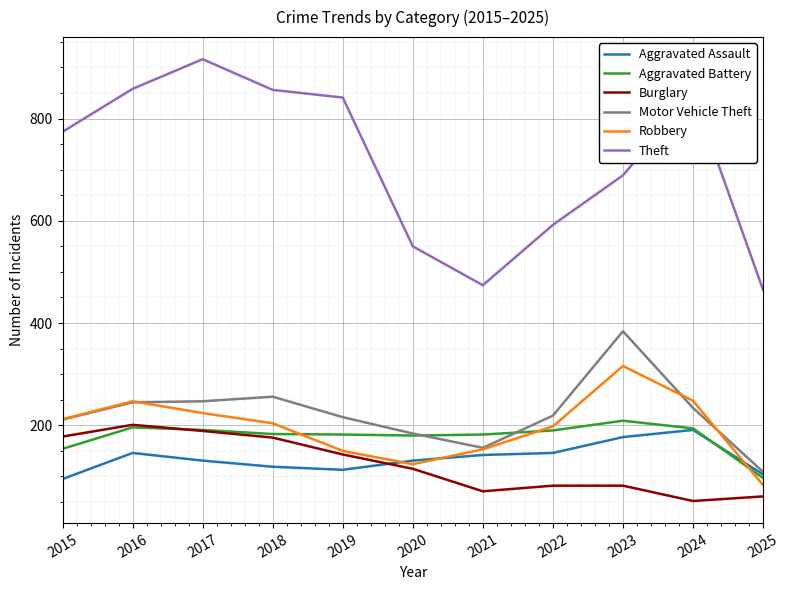

True or false: Robbery has a value of 73 at 2021.

False